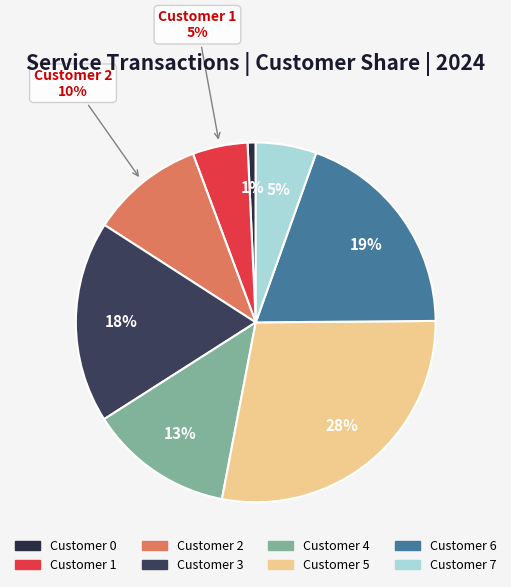

To the nearest percent, what percentage of the pie is Customer 3?

18%